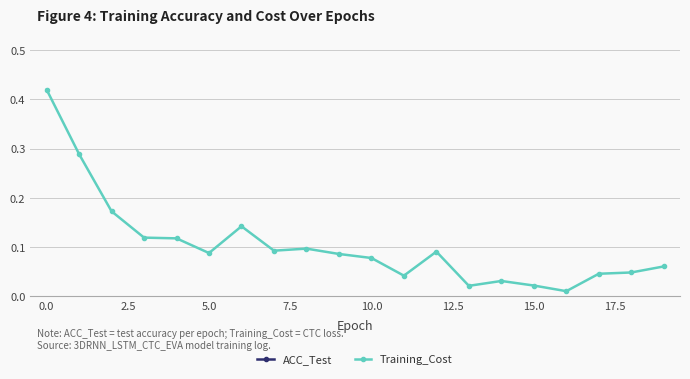

What is the difference between the maximum and minimum values in the ACC_Test series?

0.1